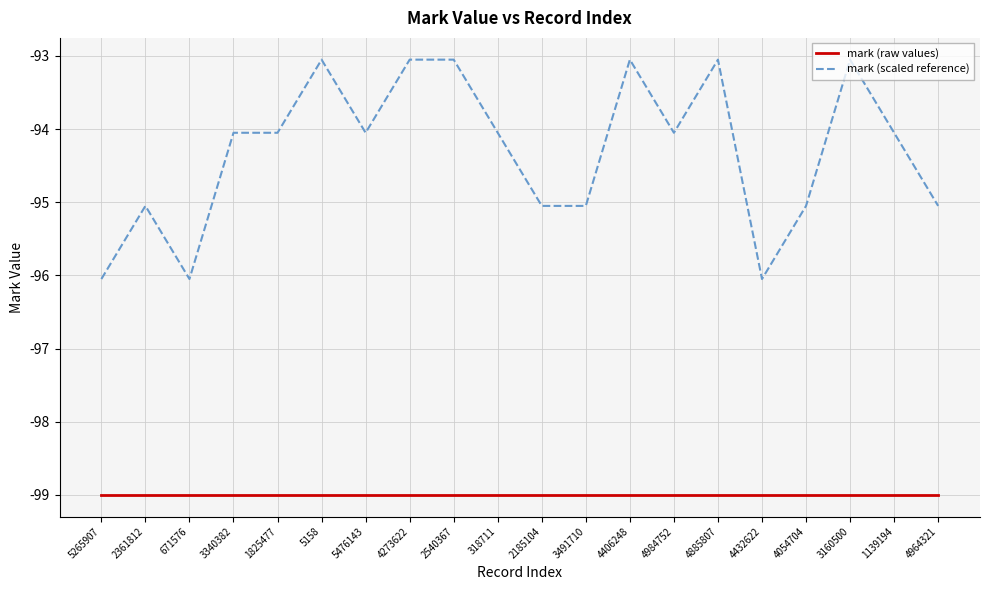

Reading right to left, extract all data points from this chart.

mark (raw values): 4964321=-99.0	1139194=-99.0	3160500=-99.0	4054704=-99.0	4432622=-99.0	4885807=-99.0	4984752=-99.0	4406248=-99.0	3491710=-99.0	2185104=-99.0	318711=-99.0	2540367=-99.0	4273622=-99.0	5476143=-99.0	5158=-99.0	1825477=-99.0	3340382=-99.0	671576=-99.0	2361812=-99.0	5265907=-99.0
mark (scaled reference): 4964321=-95.0	1139194=-94.0	3160500=-93.0	4054704=-95.0	4432622=-96.0	4885807=-93.0	4984752=-94.0	4406248=-93.0	3491710=-95.0	2185104=-95.0	318711=-94.0	2540367=-93.0	4273622=-93.0	5476143=-94.0	5158=-93.0	1825477=-94.0	3340382=-94.0	671576=-96.0	2361812=-95.0	5265907=-96.0